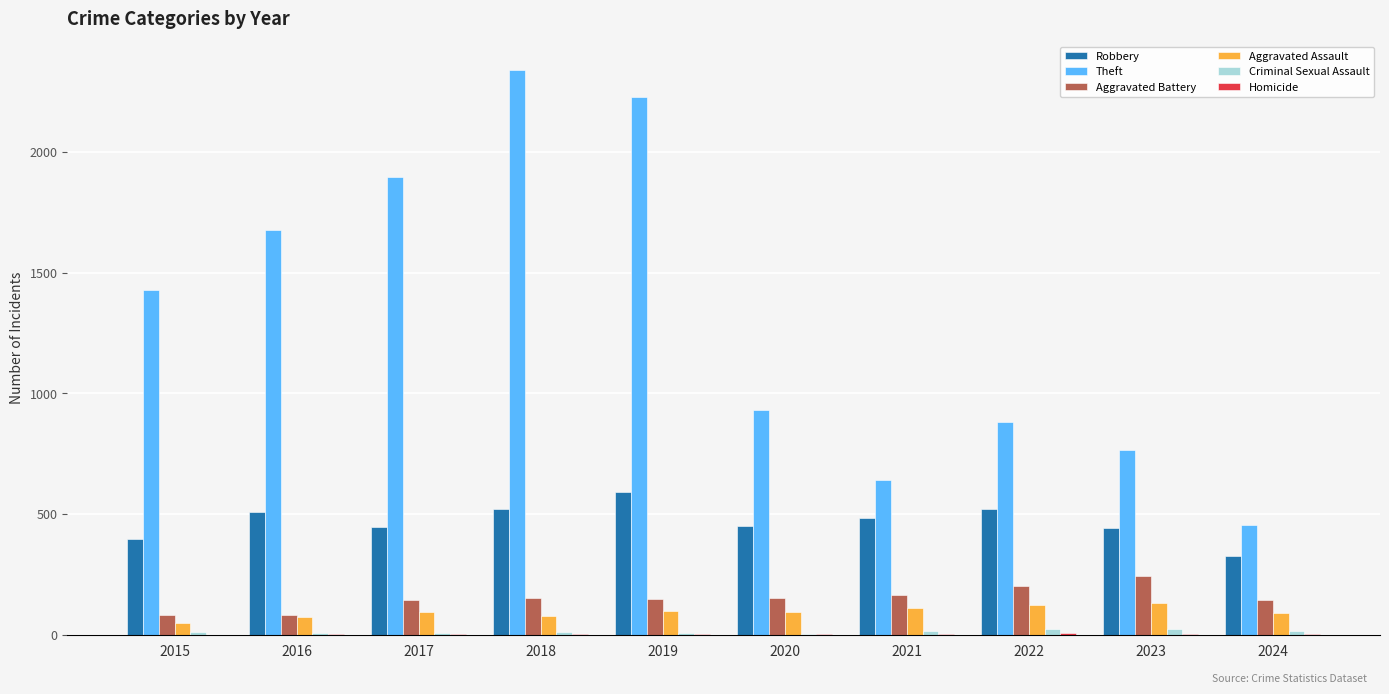

The Aggravated Assault series shows 91 at 2024. True or false?

True